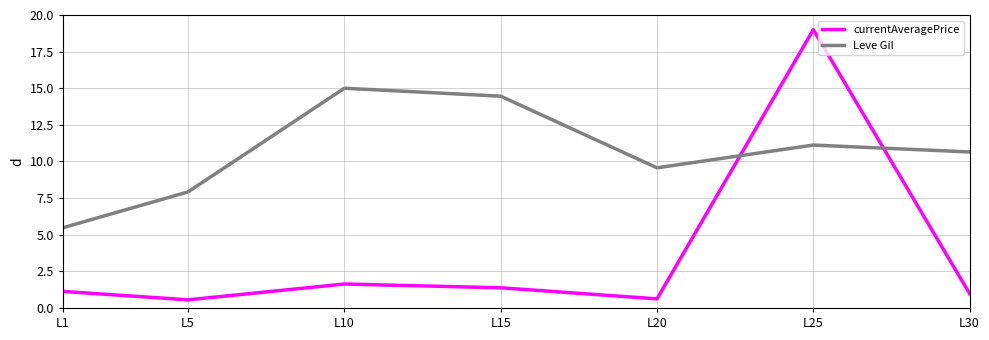

Reading left to right, extract all data points from this chart.

currentAveragePrice: L1=1.1	L5=0.6	L10=1.6	L15=1.4	L20=0.6	L25=19.0	L30=1.0
Leve Gil: L1=5.5	L5=7.9	L10=15.0	L15=14.5	L20=9.6	L25=11.1	L30=10.7